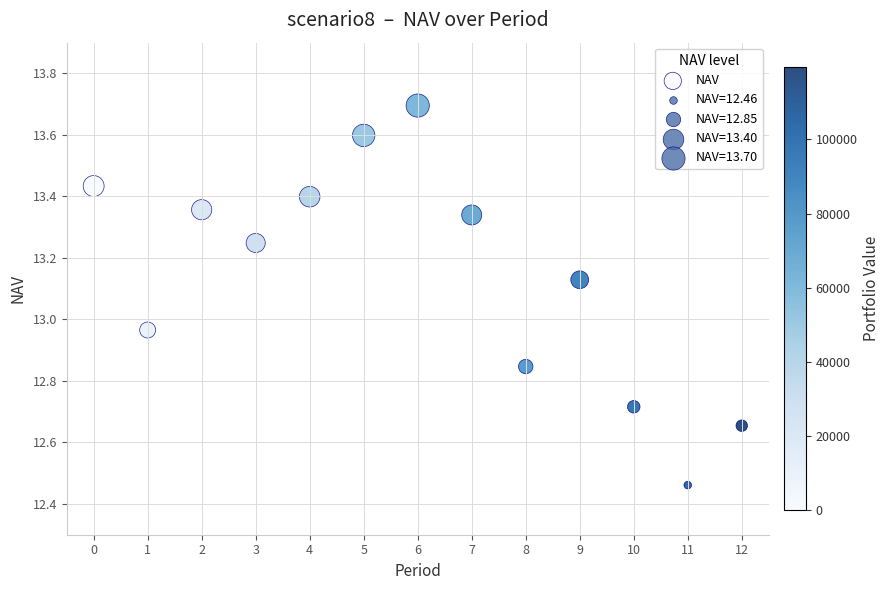

What is the range of Y values (max minus min)?

1.2